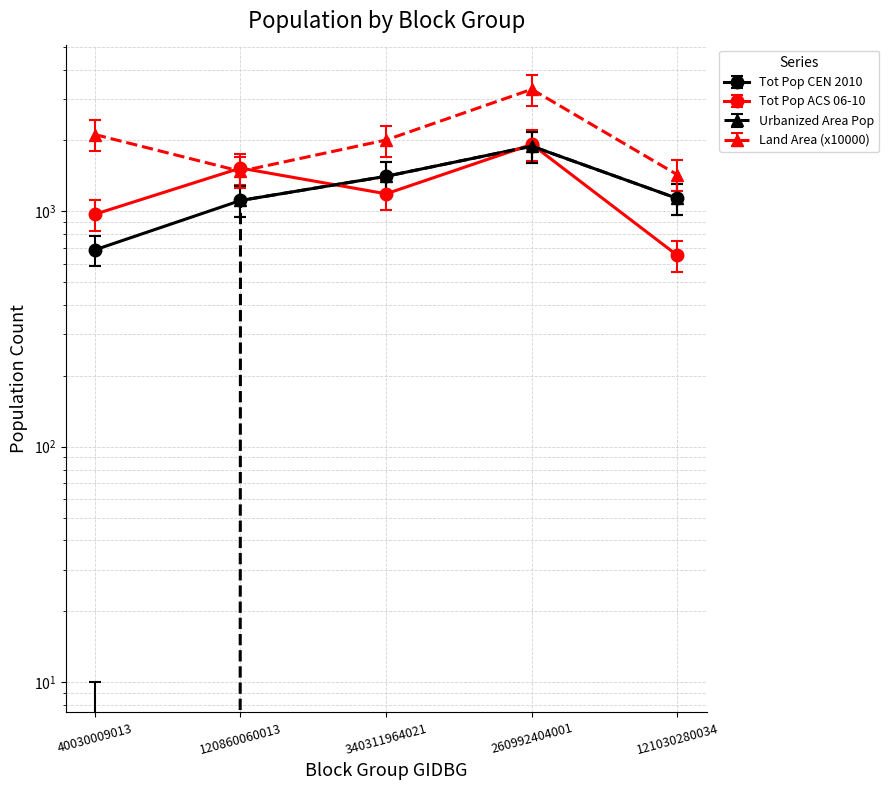

Which has a higher value, 260992404001 or 40030009013?

260992404001